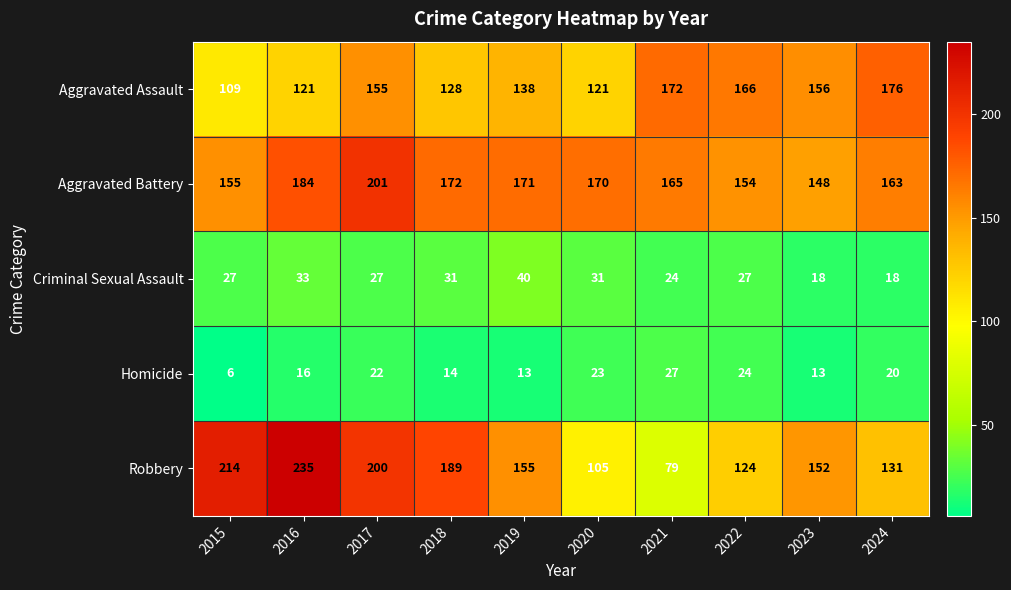

Count the number of categories in the chart.

10